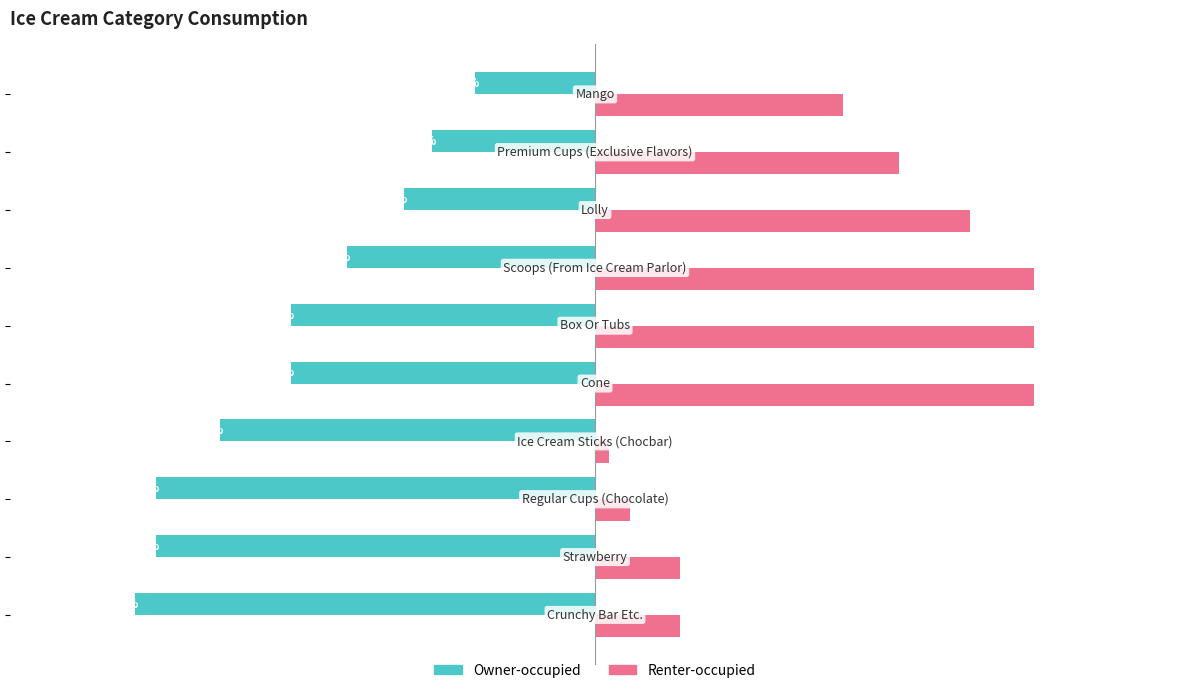

Which series has the largest total across all categories?

Renter-occupied